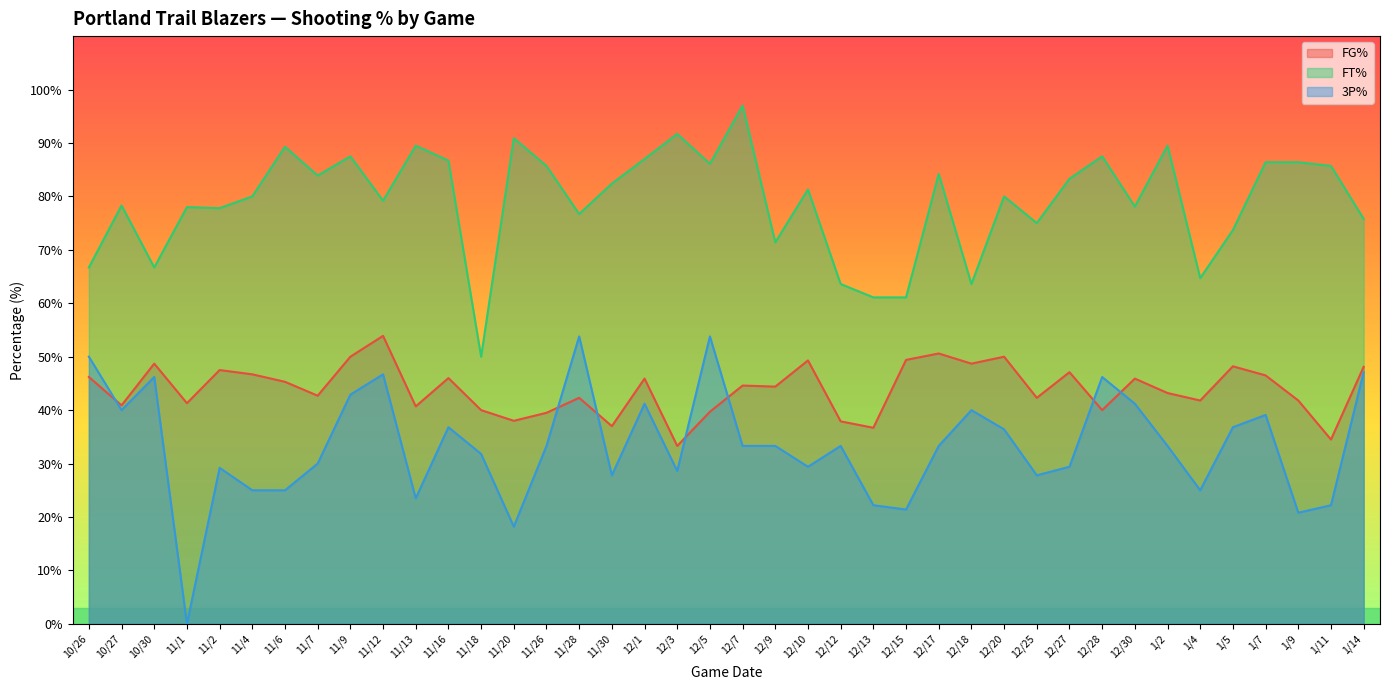

True or false: 3P% has a value of 30.5 at 10/26.

False